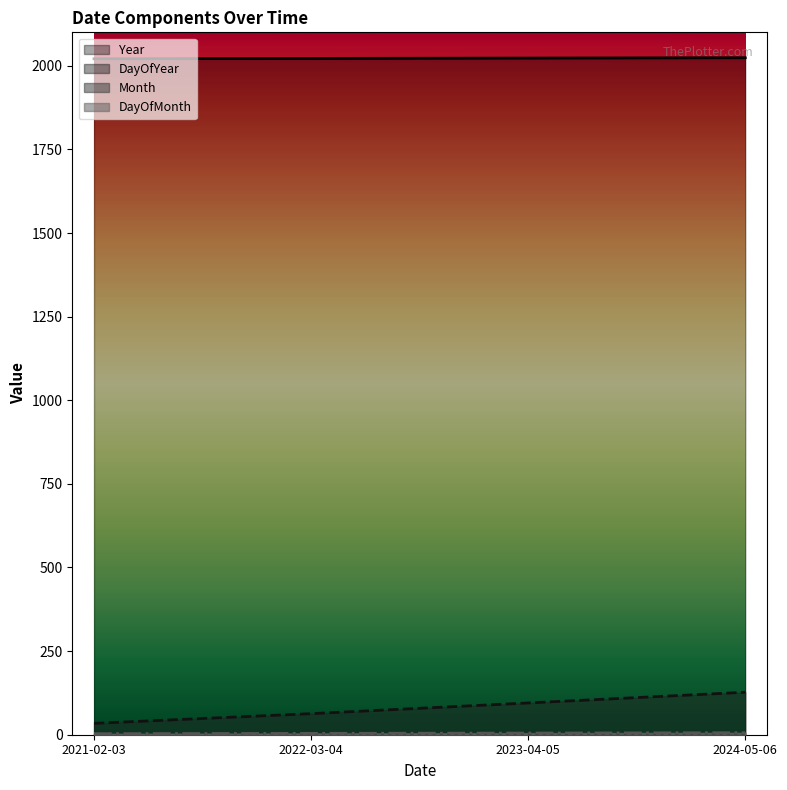

Rank the series by their maximum value, from lowest to highest.

Month, DayOfMonth, DayOfYear, Year